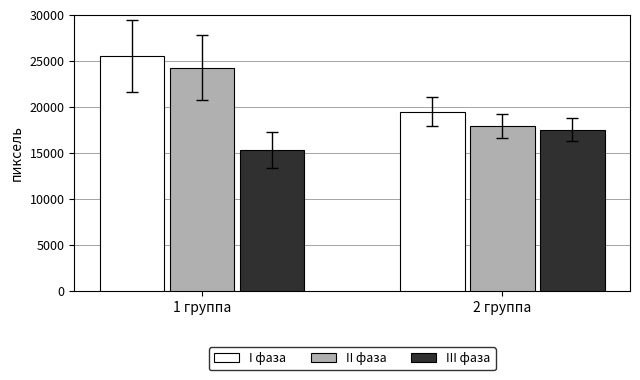

How many data points does each series have?

2